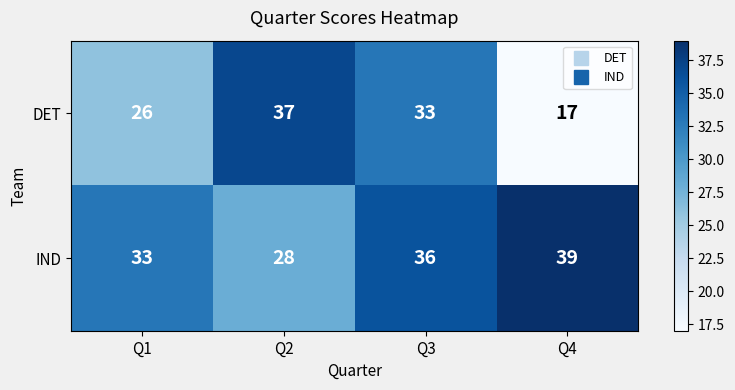

What is the smallest value displayed?

17